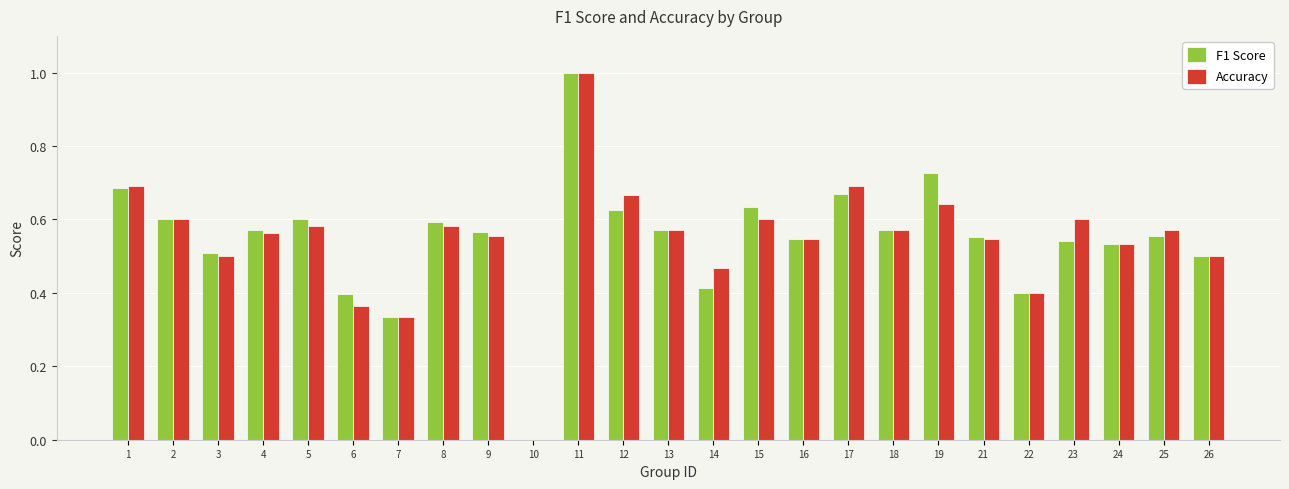

Between 6 and 26, which series saw the biggest shift?

Accuracy